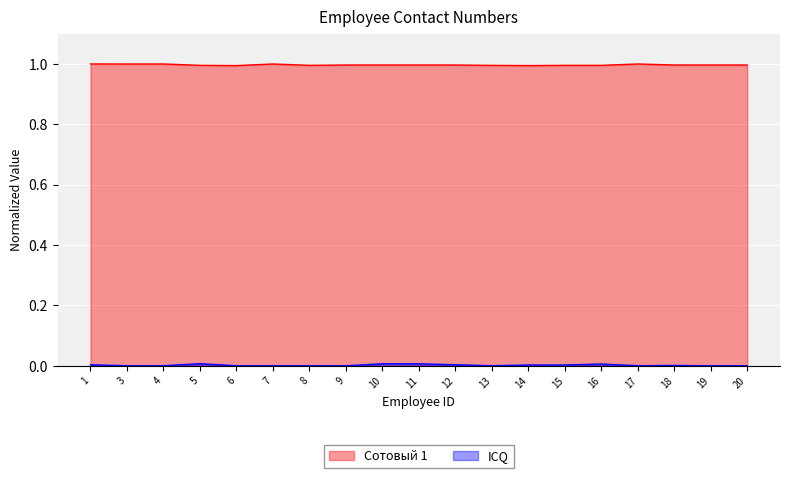

Is it true that ICQ equals 0.0 at 12?

False